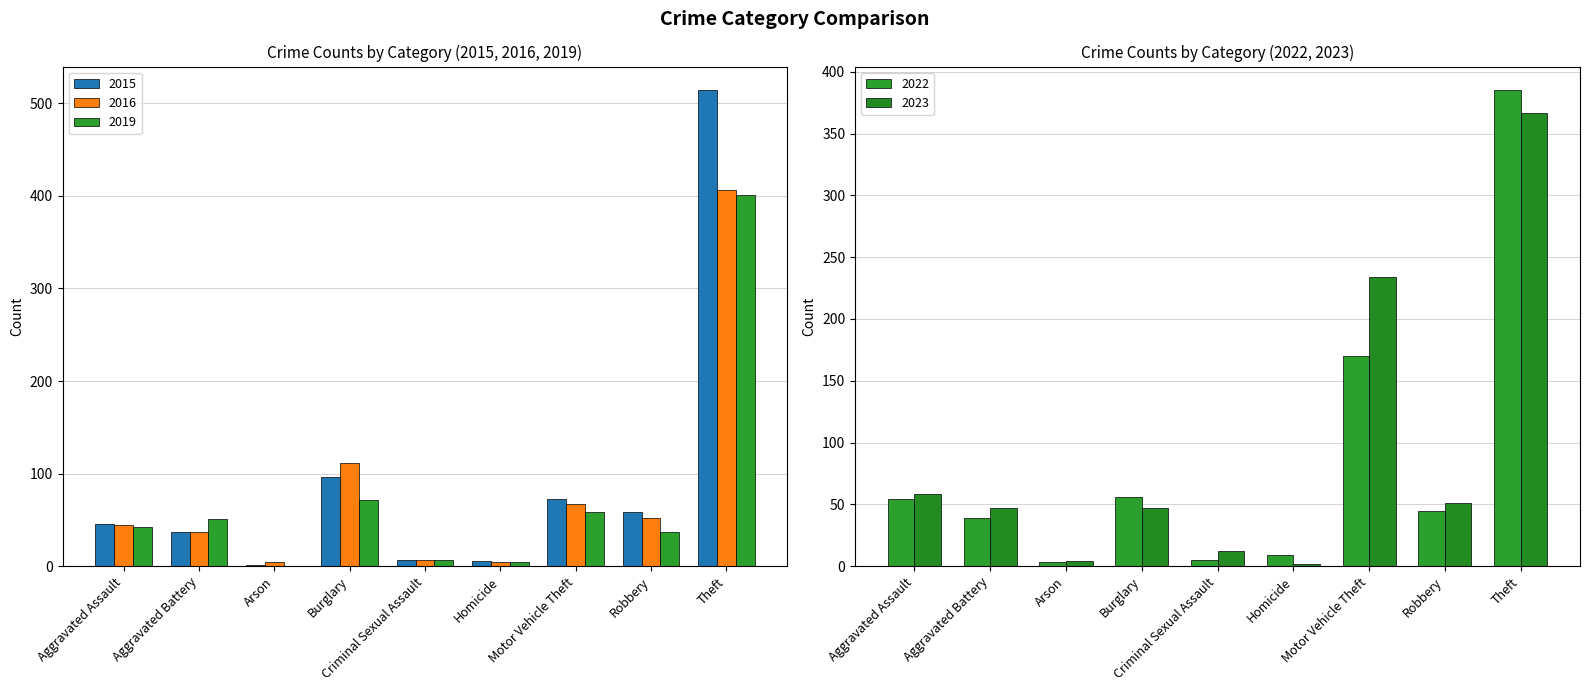

Reading right to left, extract all data points from this chart.

2015: 514	59	73	6	7	96	1	37	46
2016: 406	52	67	5	7	111	4	37	44
2019: 401	37	58	5	7	71	0	51	42
2022: 385	45	170	9	5	56	3	39	54
2023: 367	51	234	2	12	47	4	47	58